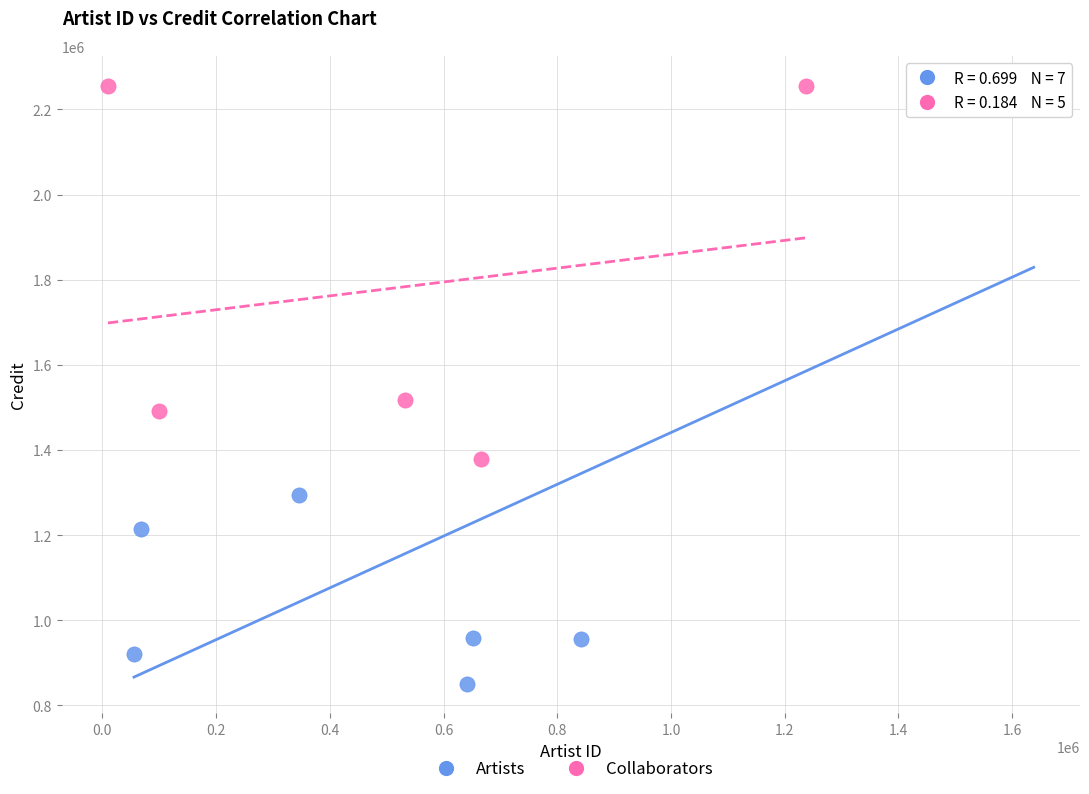

What are all the series names shown in the legend?

Artists, Collaborators